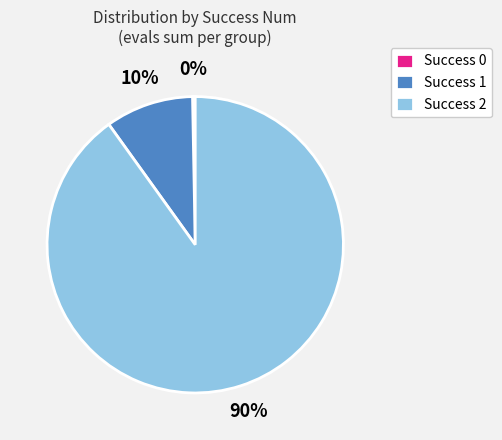

Which has a higher value, Success 2 or Success 0?

Success 2